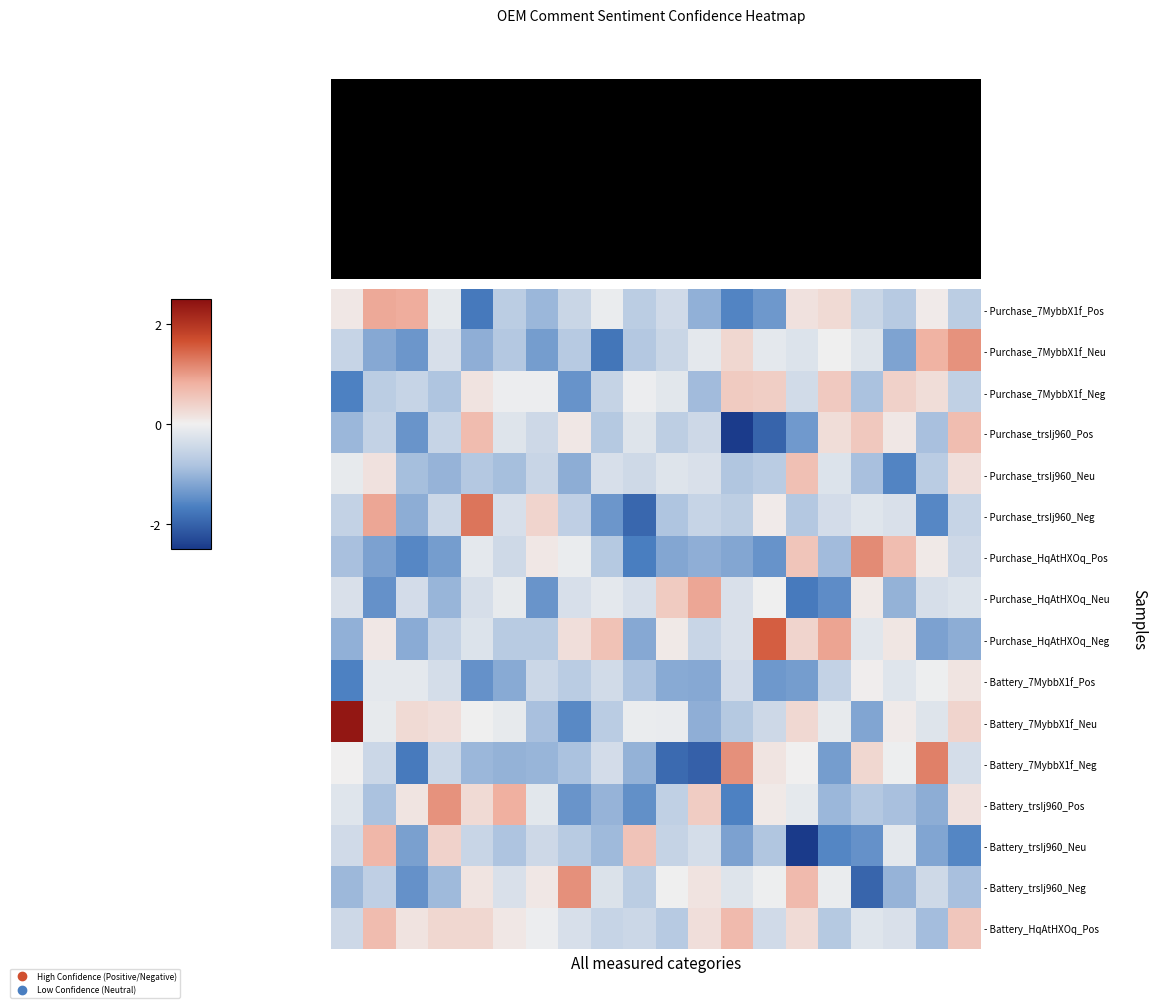

At how many categories does at least one series exceed 0?

20